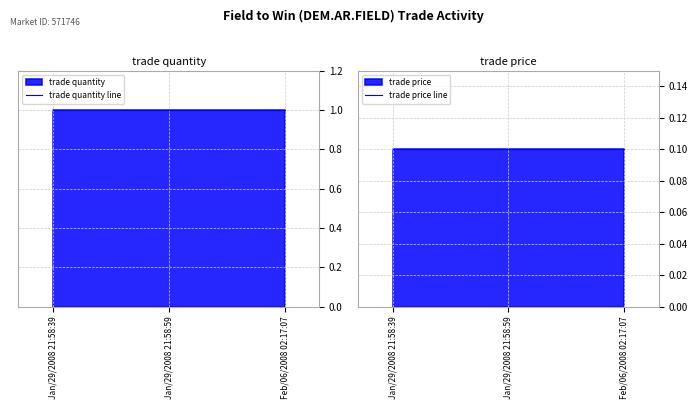

What is the value of the trade quantity line point at the 3rd from the left?

1.0